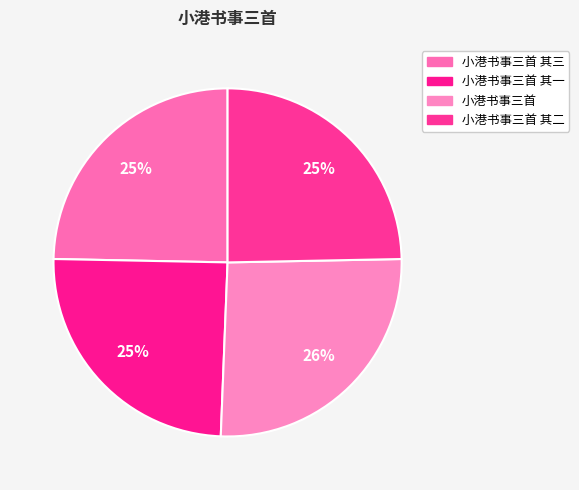

Which category has the biggest portion of the pie?

小港书事三首